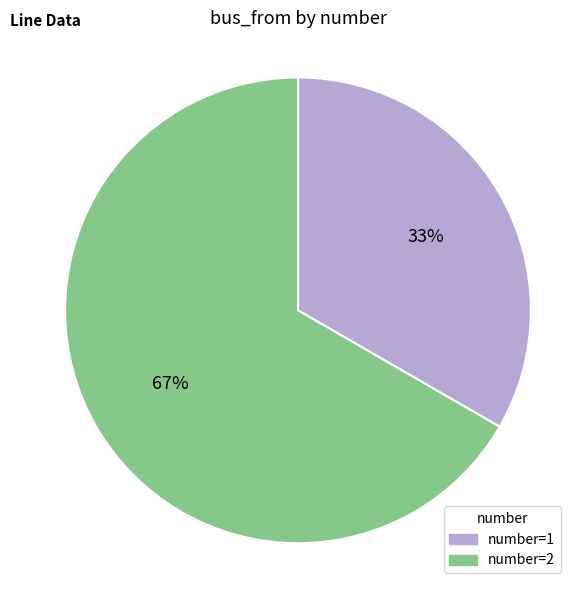

How many segments does this pie chart have?

2